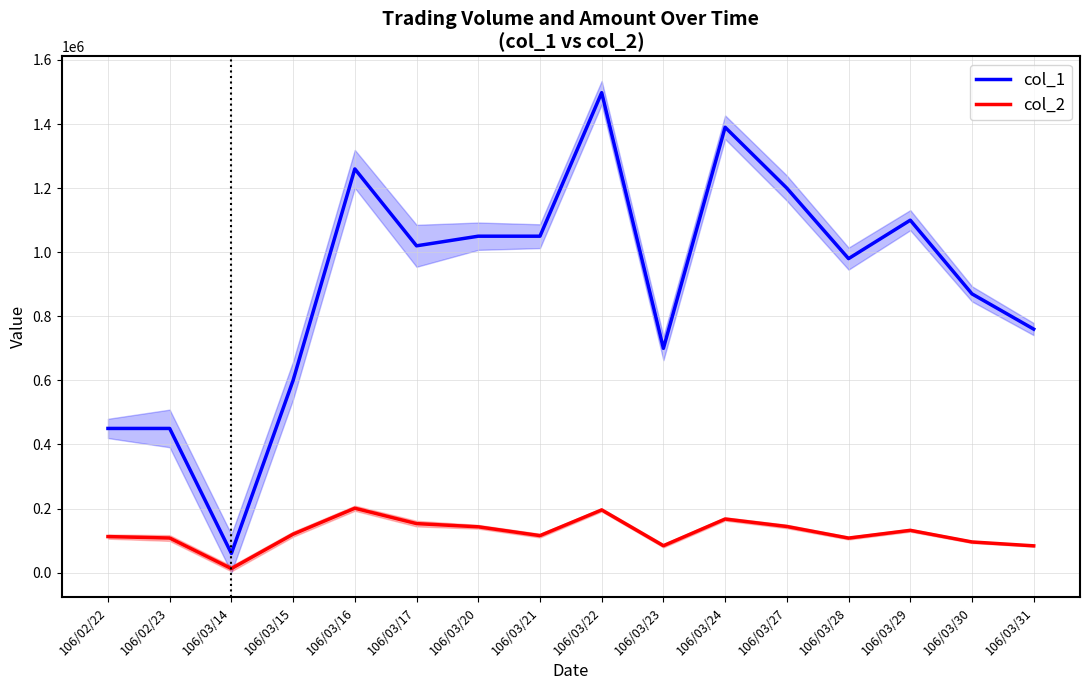

What is the difference between the maximum and minimum values in the col_2 series?

188400